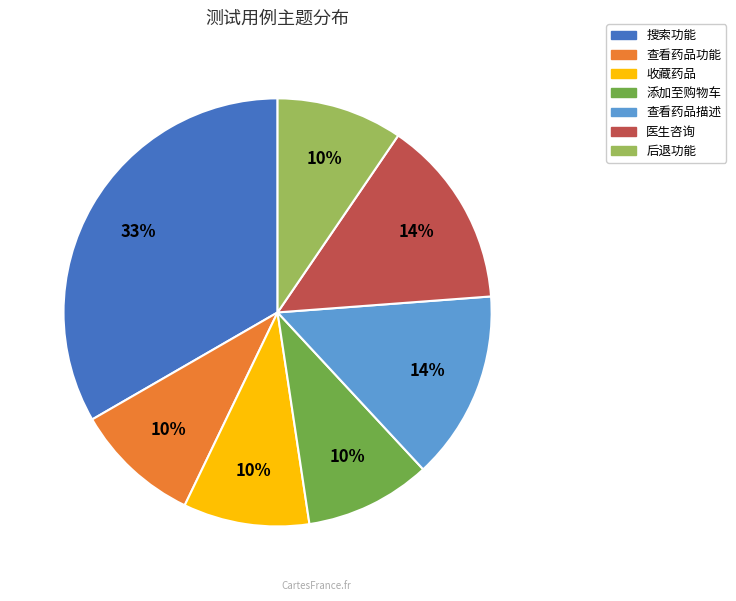

Approximately how many times larger is the value at 添加至购物车 compared to 搜索功能?

0.3